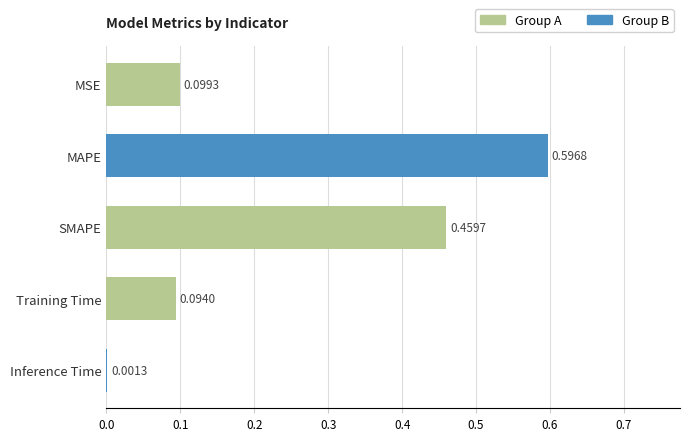

Where is the data nearest to the value 0?

Inference Time